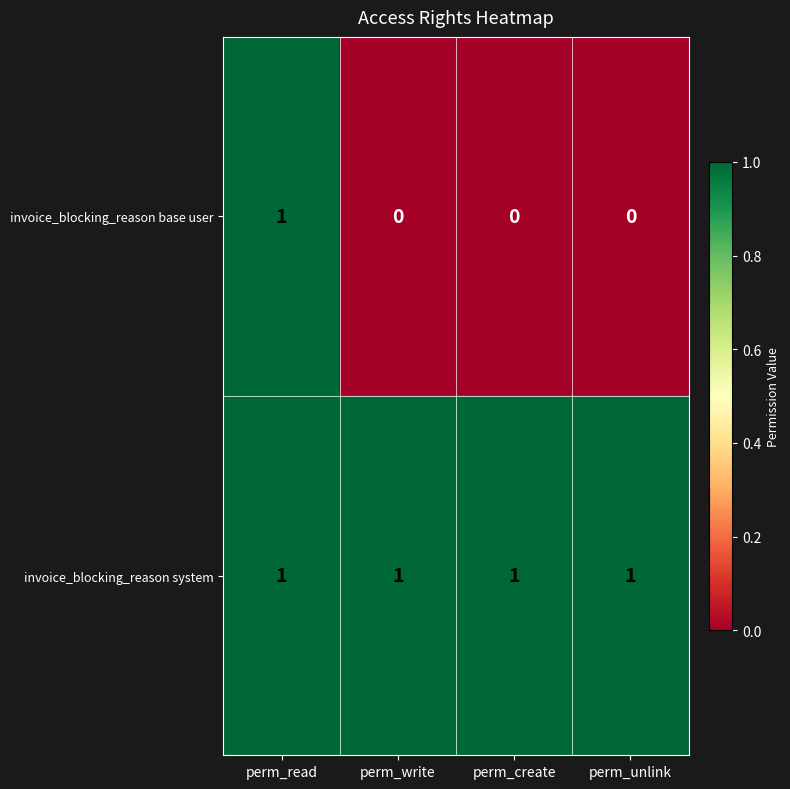

List the series in order of their overall mean, lowest first.

invoice_blocking_reason base user, invoice_blocking_reason system